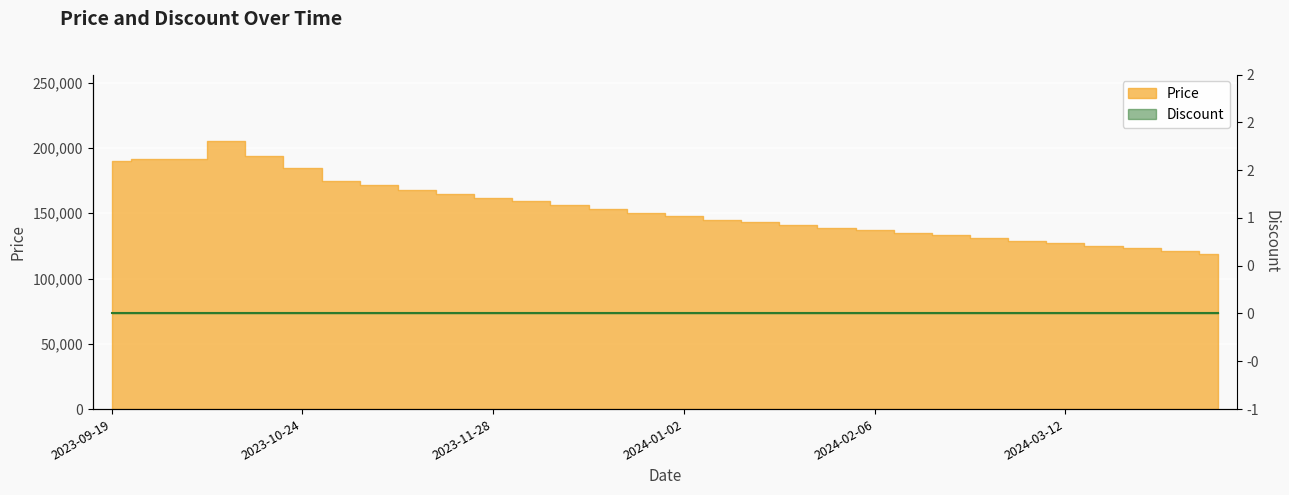

List the labels in order of value, smallest first.

2024-04-09, 2024-04-02, 2024-03-26, 2024-03-19, 2024-03-12, 2024-03-05, 2024-02-27, 2024-02-20, 2024-02-13, 2024-02-06, 2024-01-30, 2024-01-23, 2024-01-16, 2024-01-09, 2024-01-02, 2023-12-26, 2023-12-19, 2023-12-12, 2023-12-05, 2023-11-28, 2023-11-21, 2023-11-14, 2023-11-07, 2023-10-31, 2023-10-24, 2023-09-19, 2023-09-26, 2023-10-03, 2023-10-17, 2023-10-10